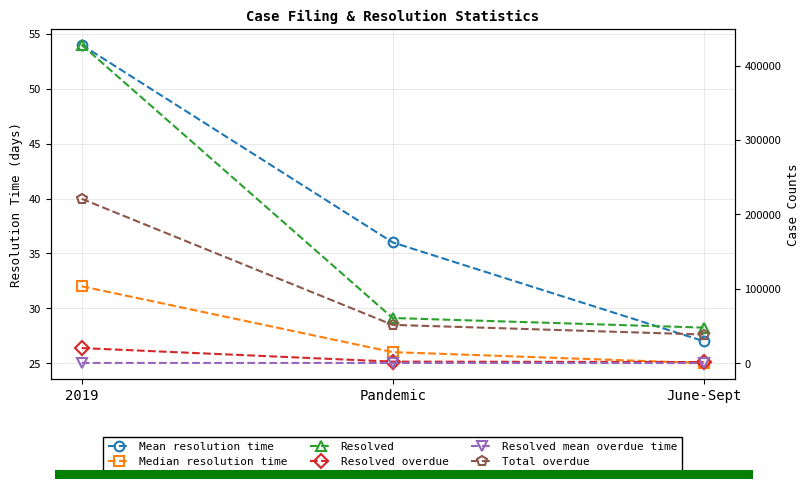

How many bars are there in total?

18